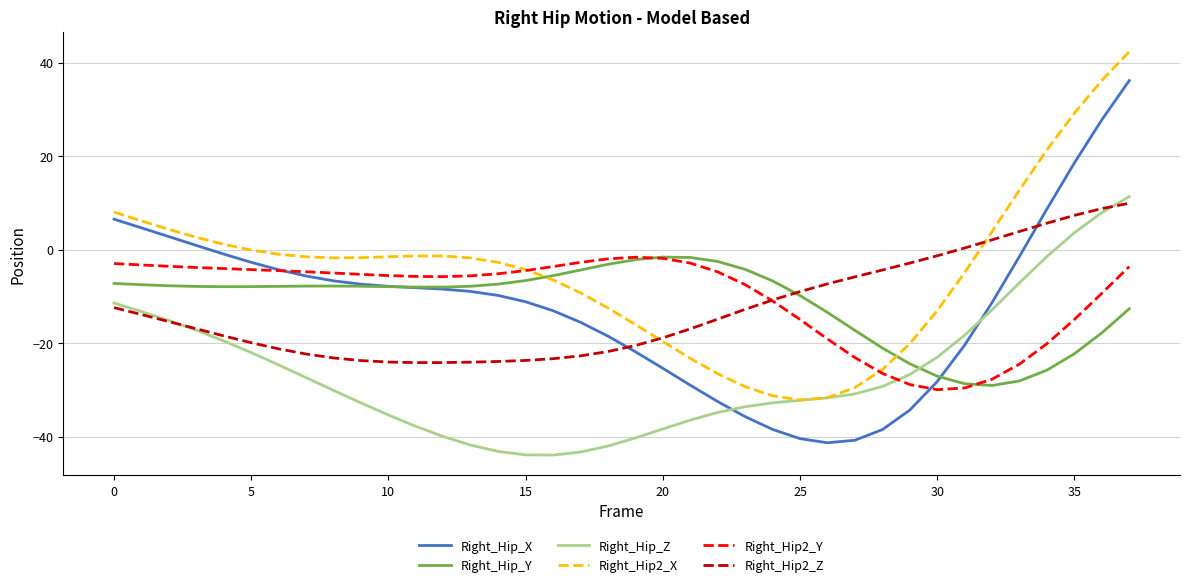

After their last crossing, which series has the higher values: Right_Hip_X or Right_Hip2_Z?

Right_Hip_X